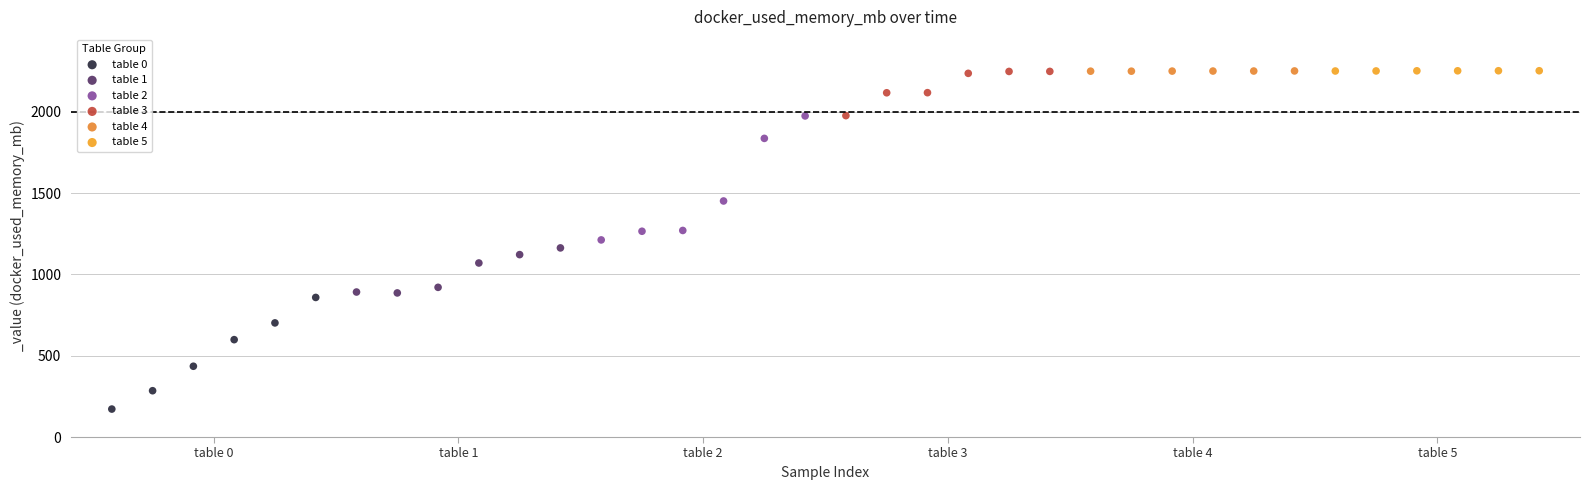

Which series reaches the minimum Y coordinate?

table 0